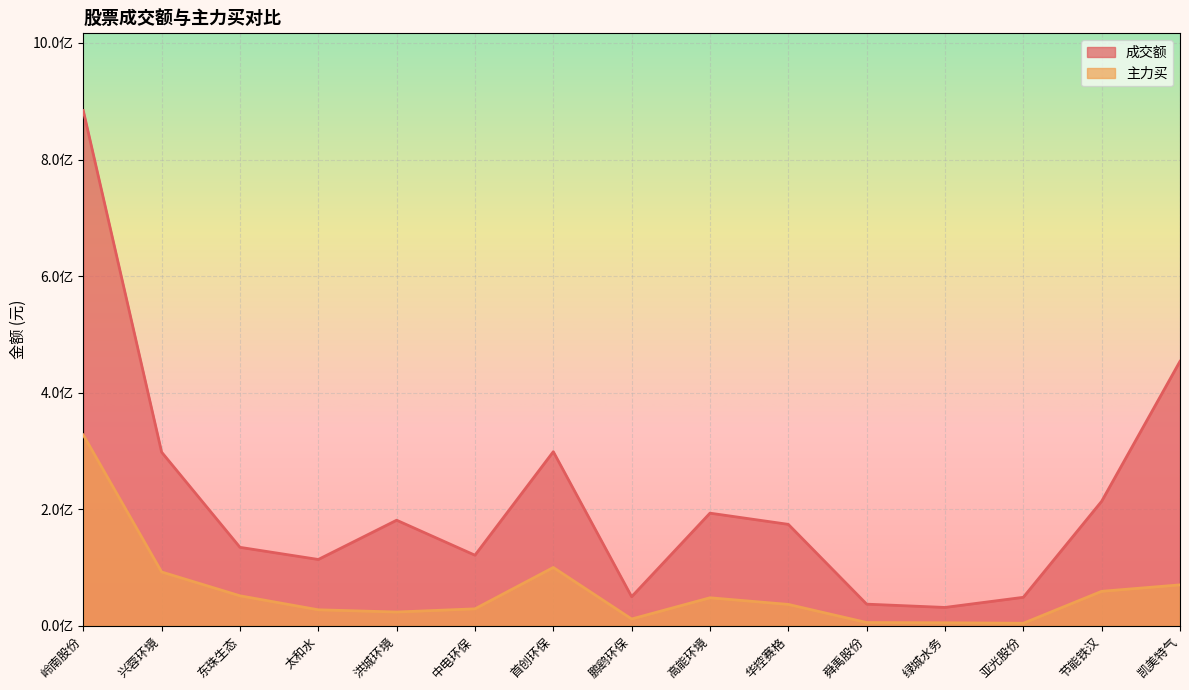

At which label does 成交额 reach its peak?

岭南股份